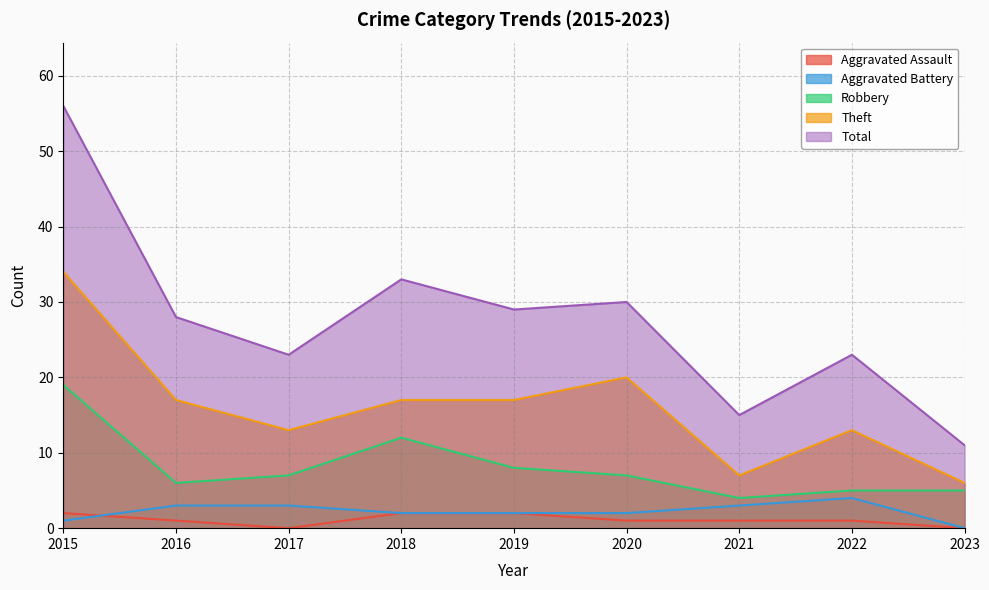

Read the Aggravated Assault value at 2018.

2